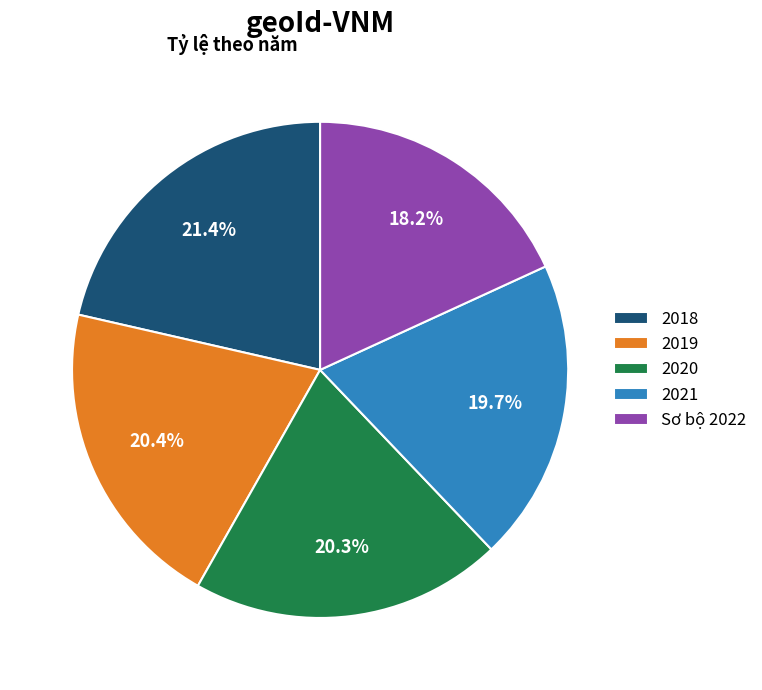

Does any single category account for the majority?

No